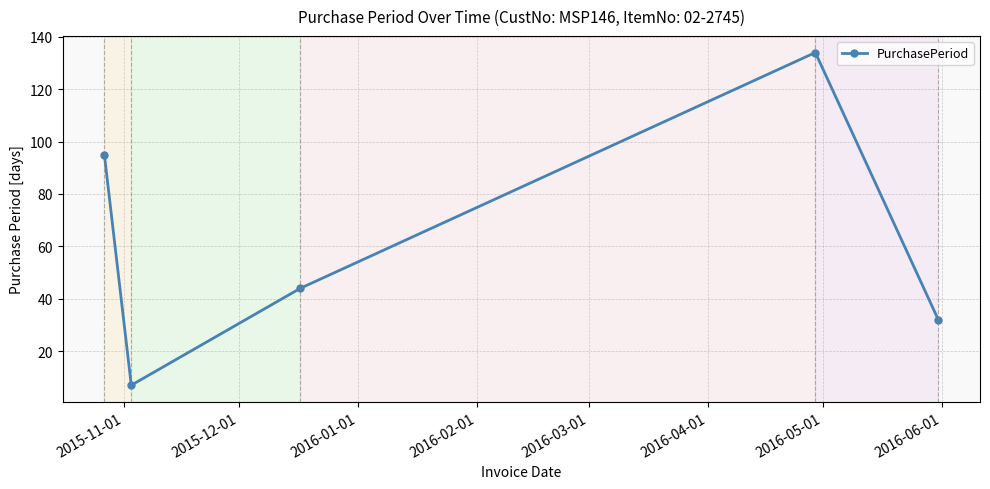

What is the greatest value displayed?

134